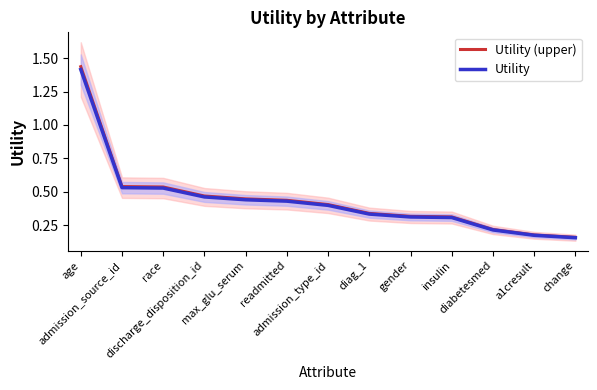

True or false: Utility and Utility (upper) intersect in this chart.

False